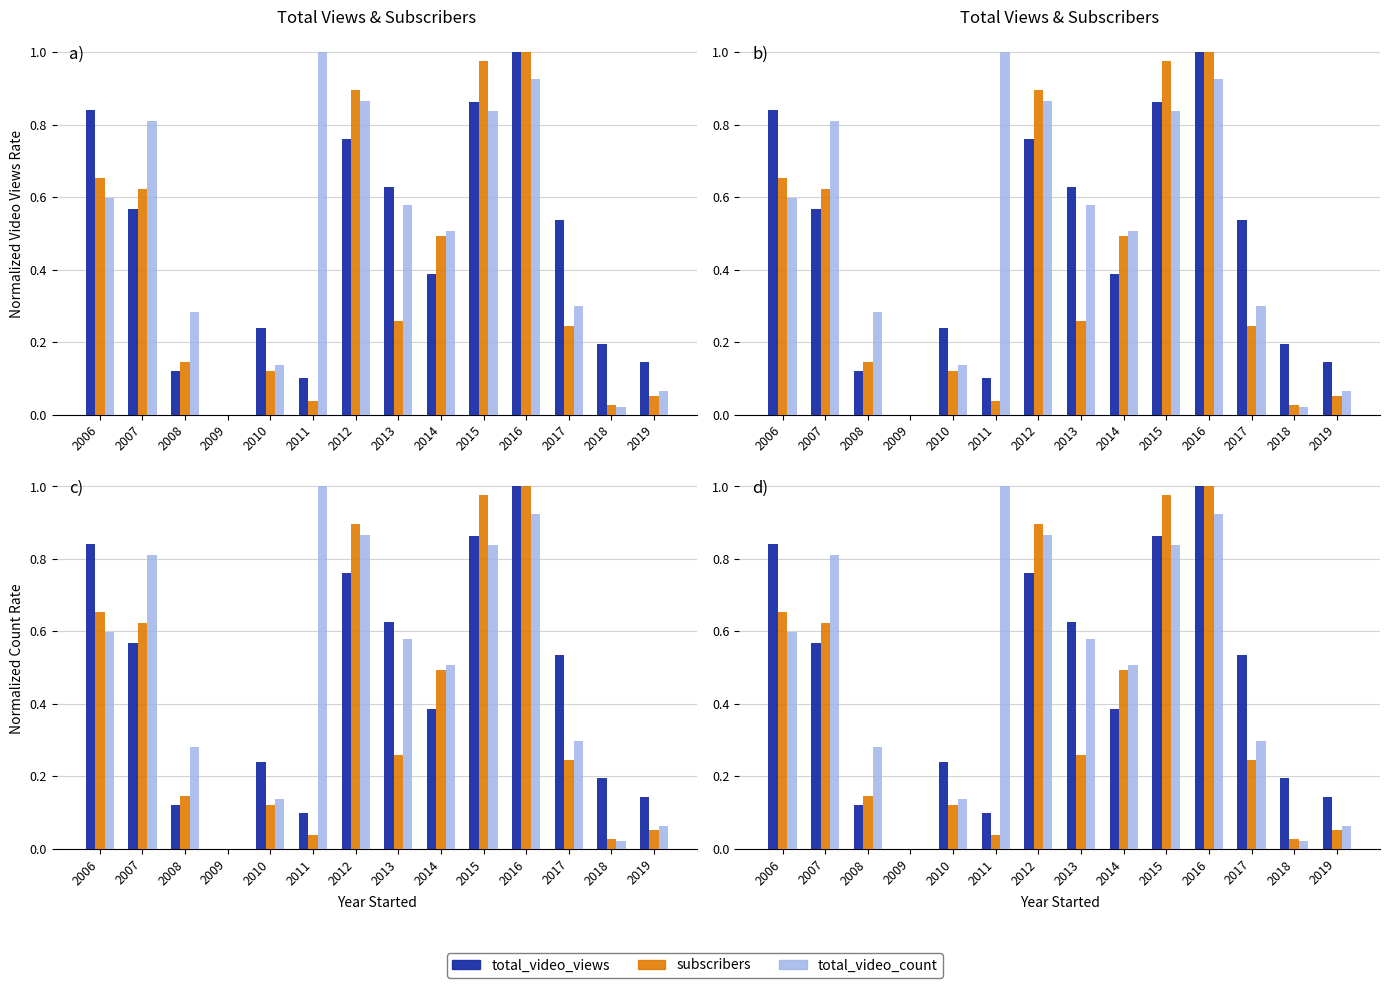

Reading left to right, list all the values displayed in this chart.

total_video_views: 2006=0.8	2007=0.6	2008=0.1	2009=0.0	2010=0.2	2011=0.1	2012=0.8	2013=0.6	2014=0.4	2015=0.9	2016=1.0	2017=0.5	2018=0.2	2019=0.1
subscribers: 2006=0.7	2007=0.6	2008=0.1	2009=0.0	2010=0.1	2011=0.0	2012=0.9	2013=0.3	2014=0.5	2015=1.0	2016=1.0	2017=0.2	2018=0.0	2019=0.1
total_video_count: 2006=0.6	2007=0.8	2008=0.3	2009=0.0	2010=0.1	2011=1.0	2012=0.9	2013=0.6	2014=0.5	2015=0.8	2016=0.9	2017=0.3	2018=0.0	2019=0.1